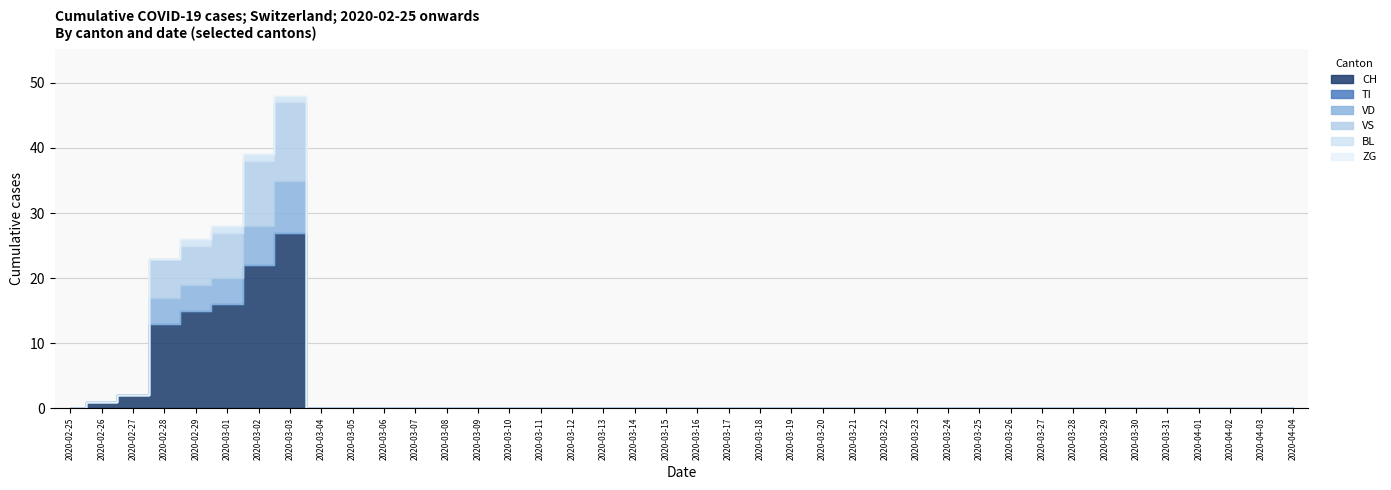

What are all the series names shown in the legend?

CH, TI, VD, VS, BL, ZG